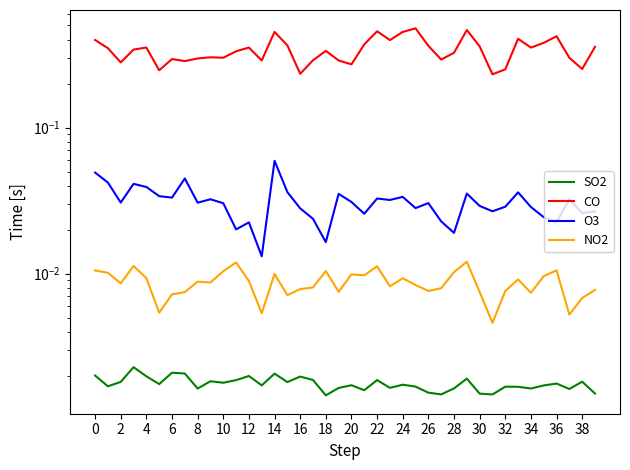

The SO2 series shows 0.0 at 12. True or false?

True